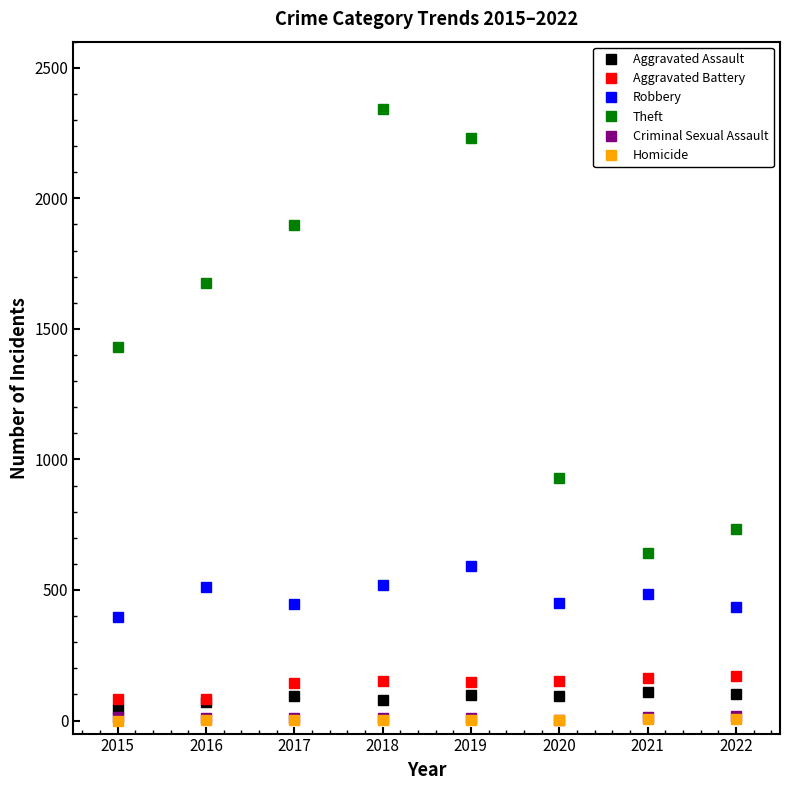

At which category does the chart reach its peak across all series?

2018